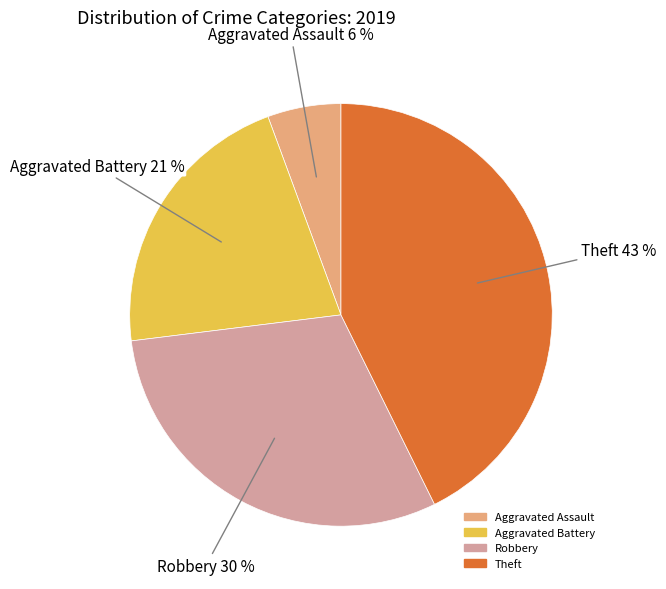

To the nearest percent, what is the combined percentage of Theft and Aggravated Battery?

64%